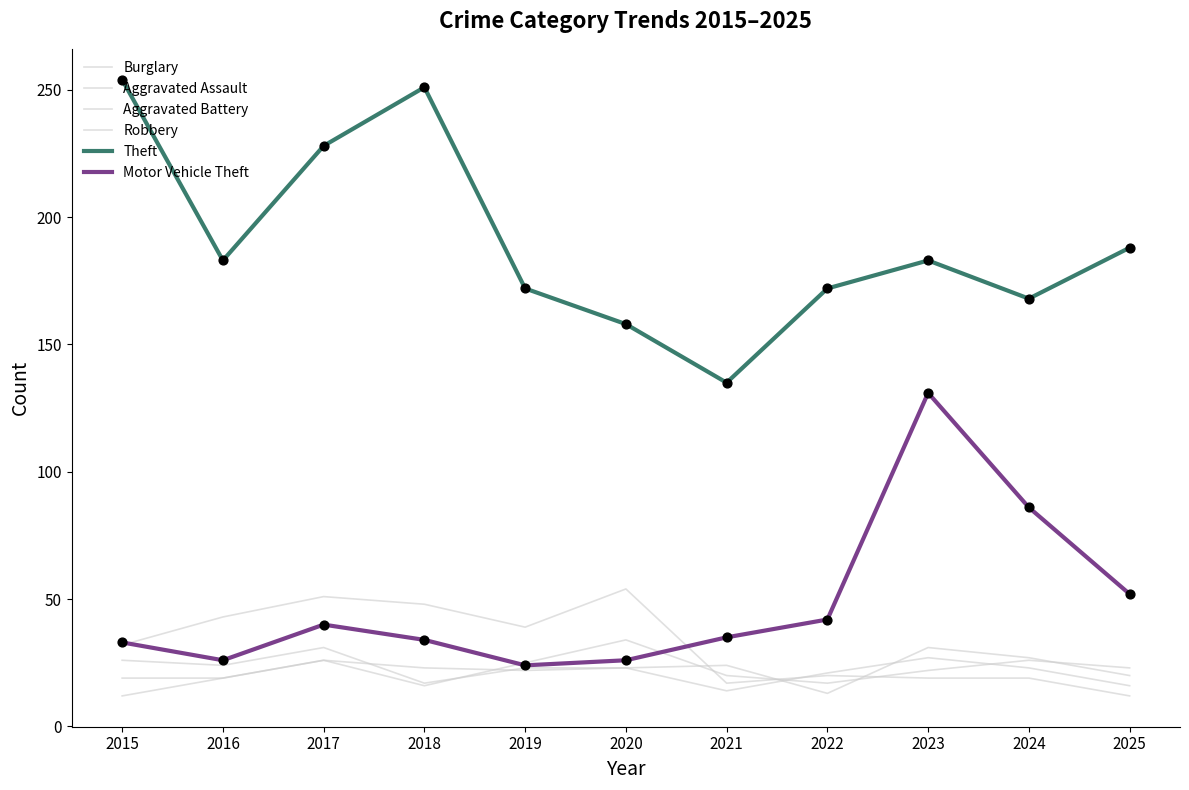

What is the total value across all series at 2016?

314